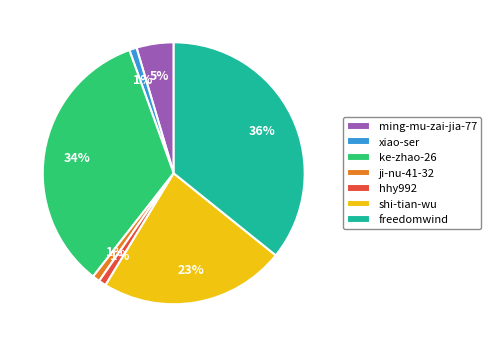

Does shi-tian-wu account for over 50% of the chart?

No